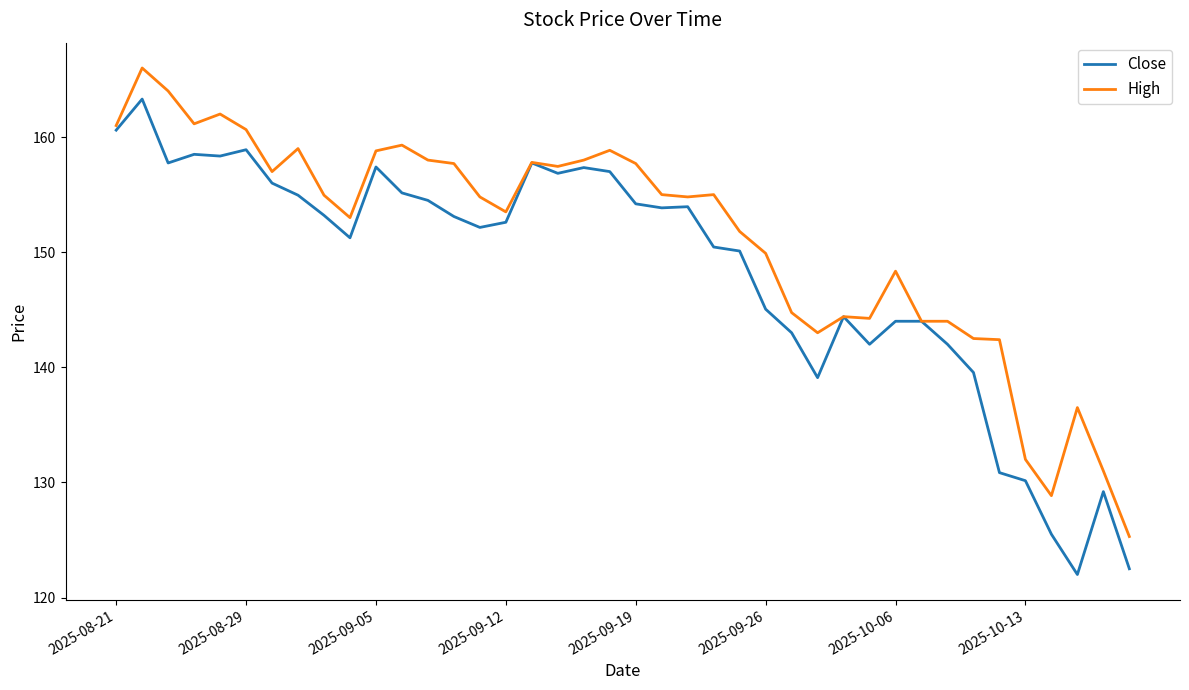

Which series has the widest spread of values?

Close